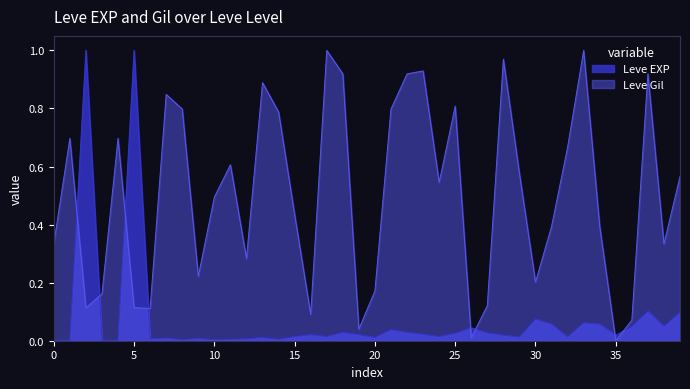

How many lines are shown in the chart?

2